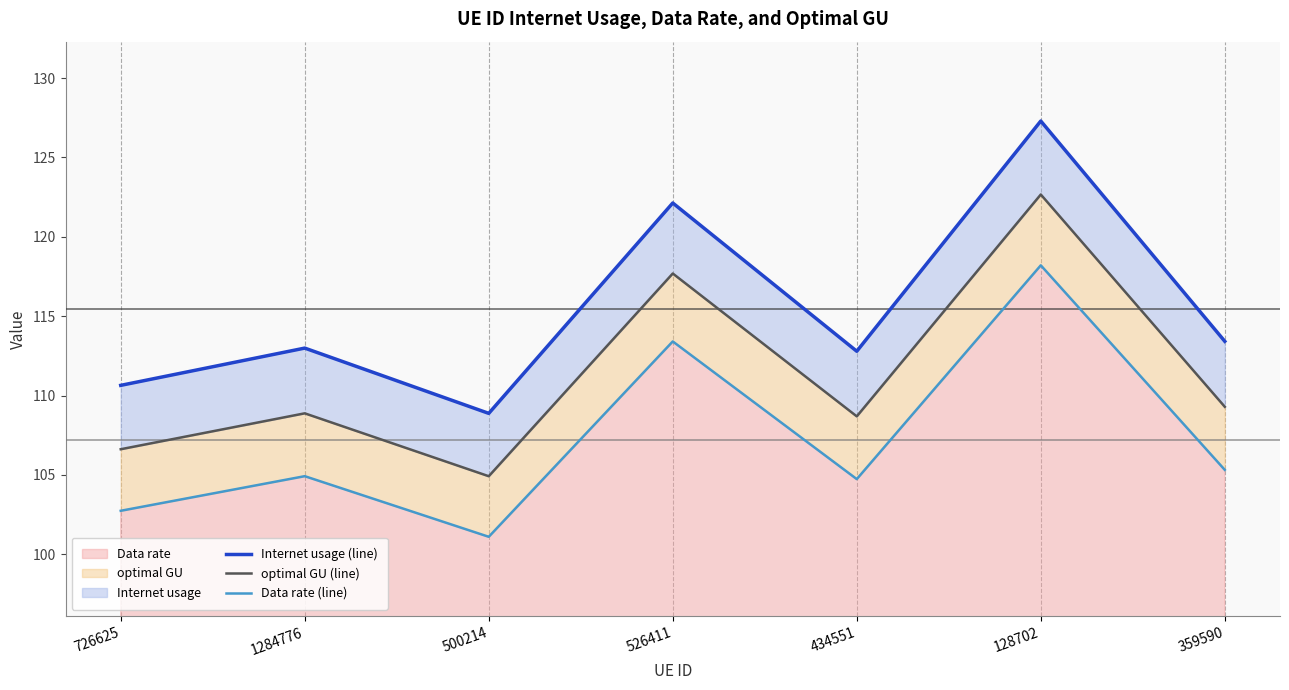

What is the minimum value for Internet usage (line)?

108.9